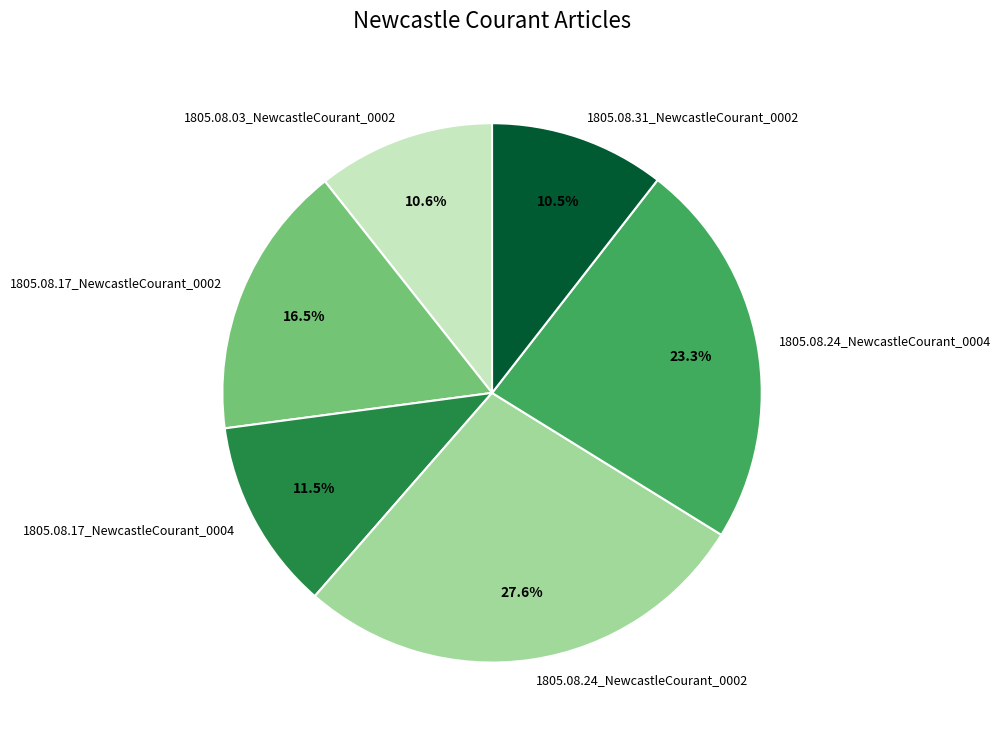

What percentage is NOT represented by 1805.08.03_NewcastleCourant_0002?

89.4%